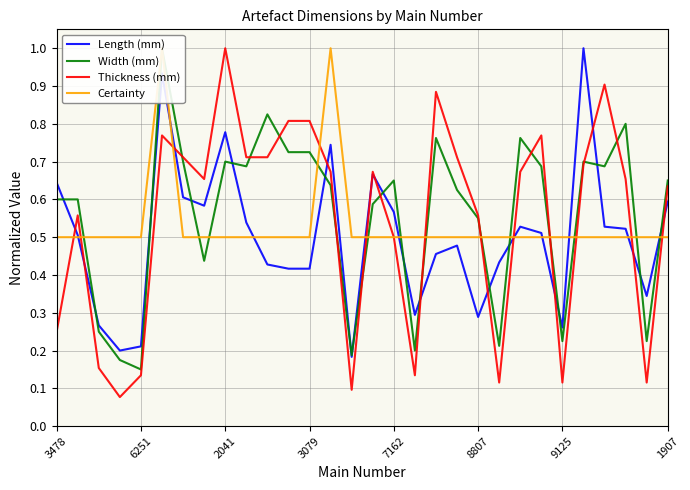

True or false: Length (mm) has a value of 1.0 at 25.

True